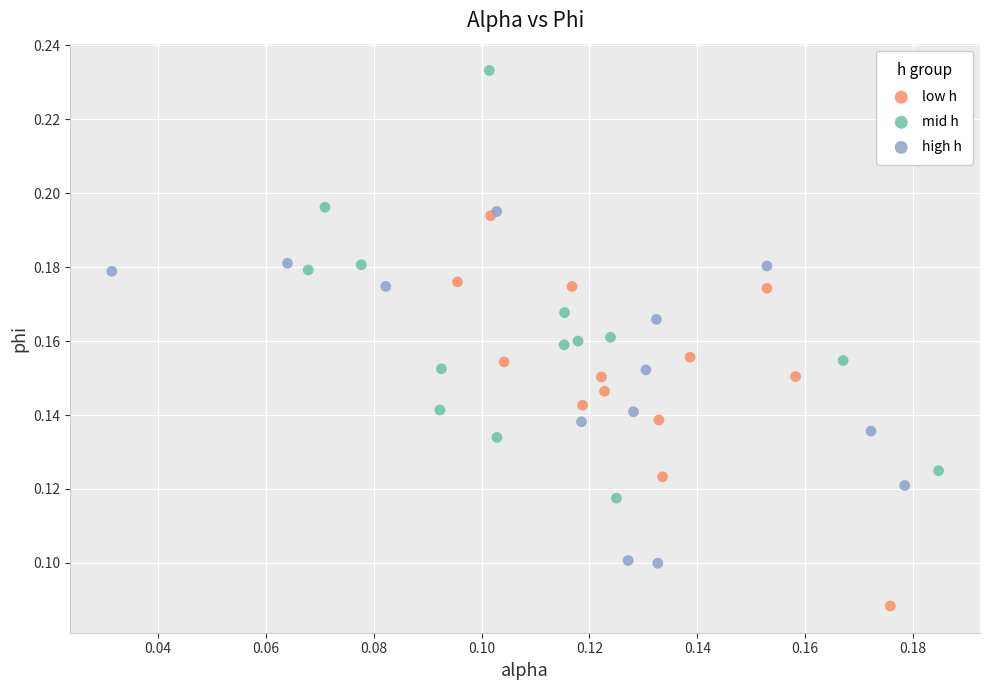

Which series reaches the maximum Y coordinate?

mid h